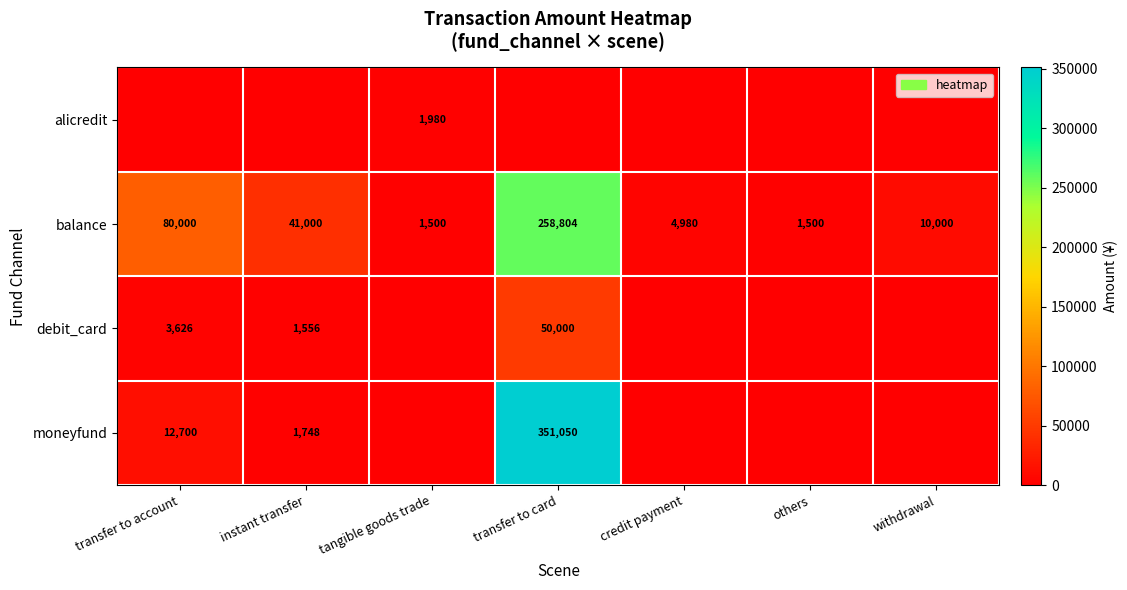

The balance series shows 6669 at credit payment. True or false?

False